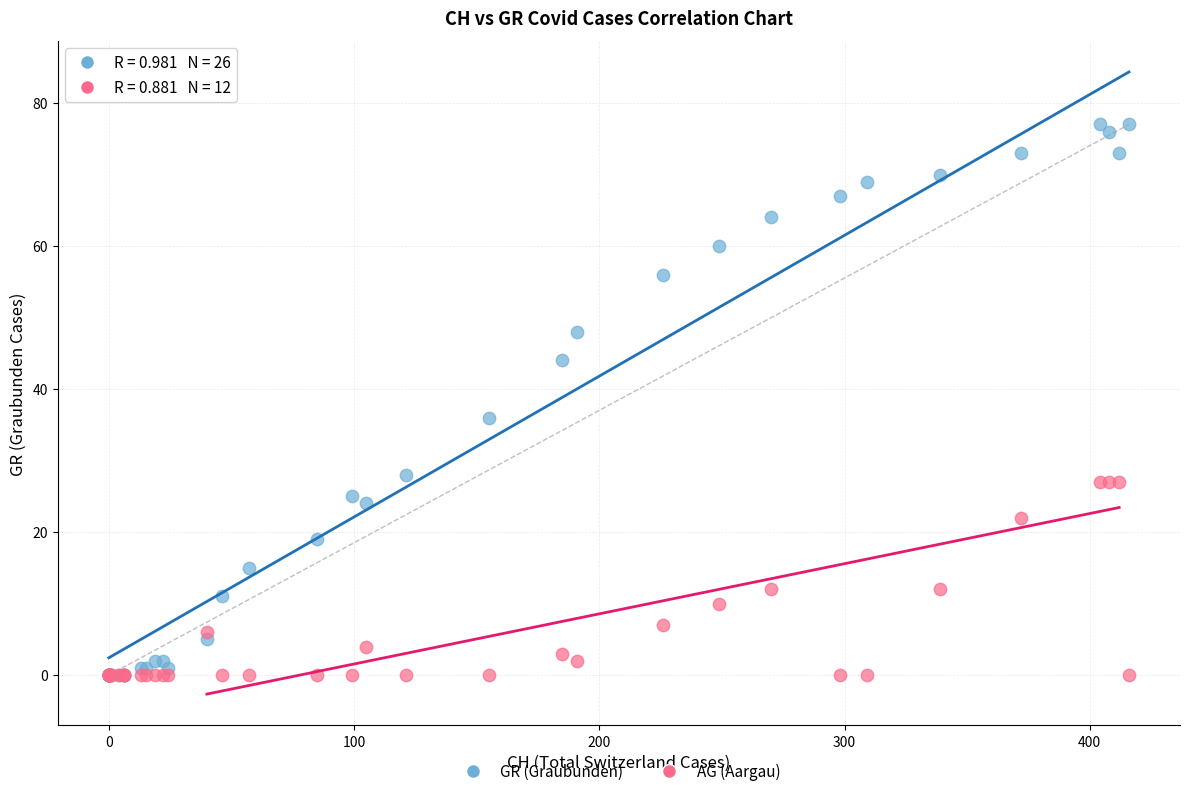

Across all series, what Y value is closest to 38?

36